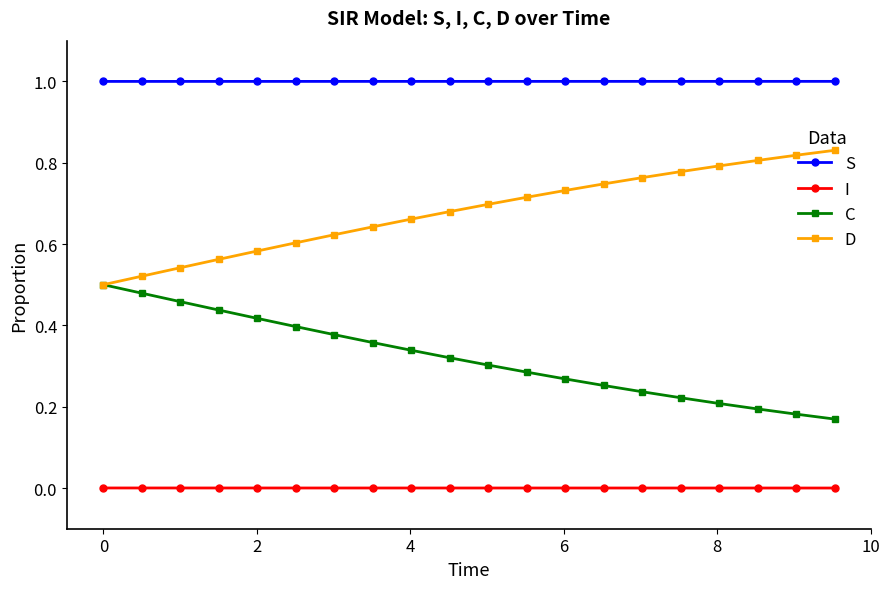

At how many categories does at least one series exceed 0?

20